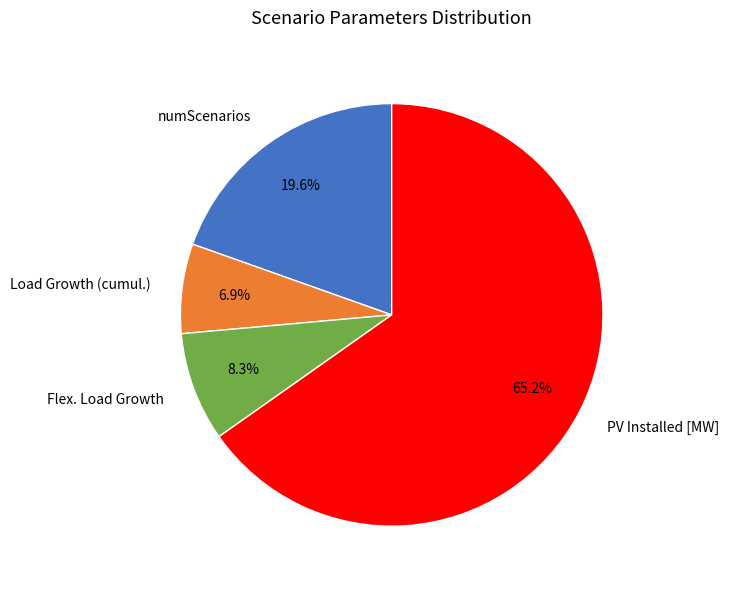

Combined, do Load Growth (cumul.) and numScenarios account for over 50%?

No